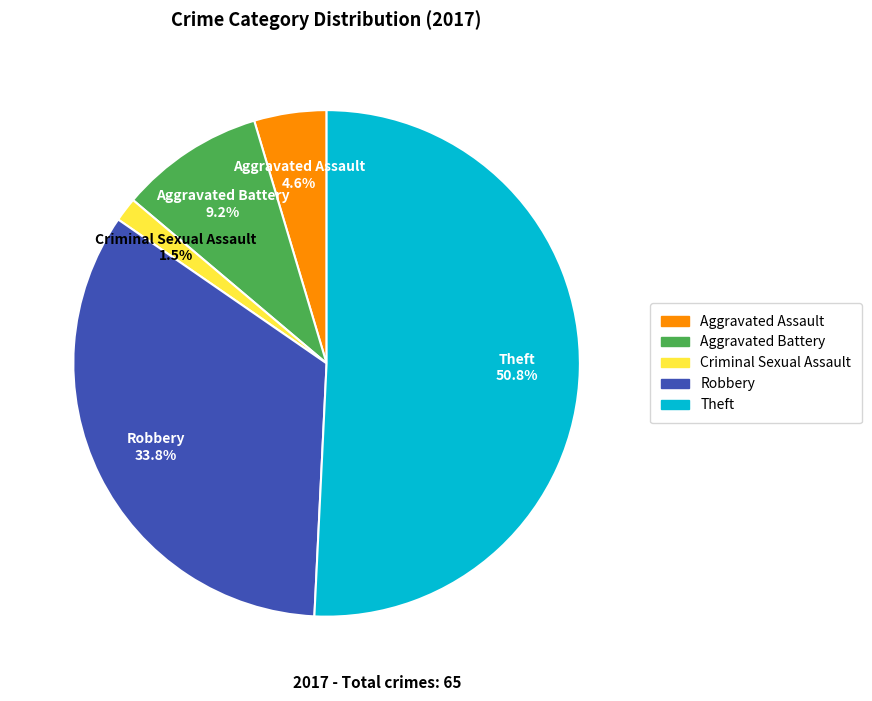

To the nearest percent, what is the average slice percentage?

20%